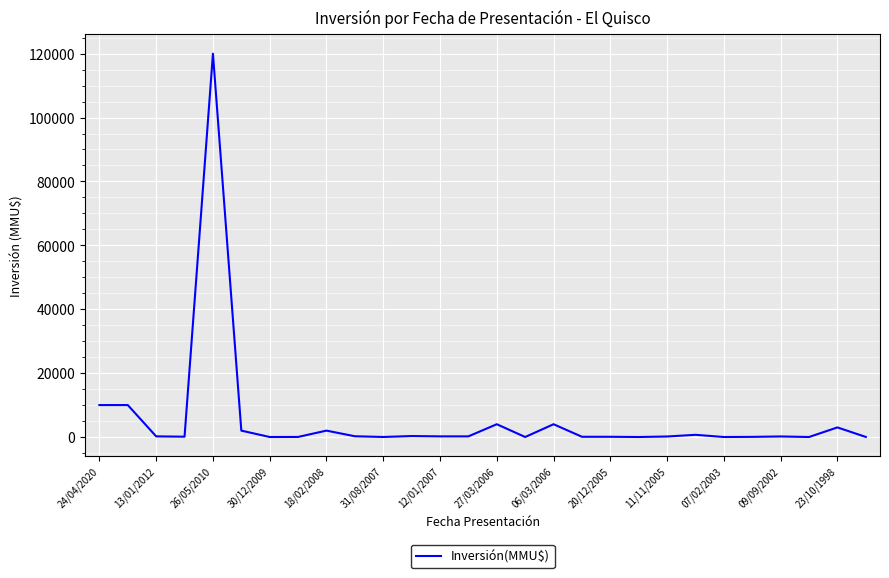

What is the maximum value shown in the chart?

120000